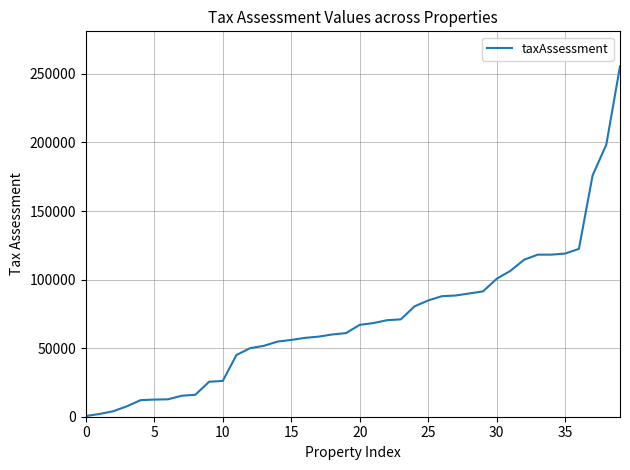

What is the difference between the maximum and minimum values?

255000